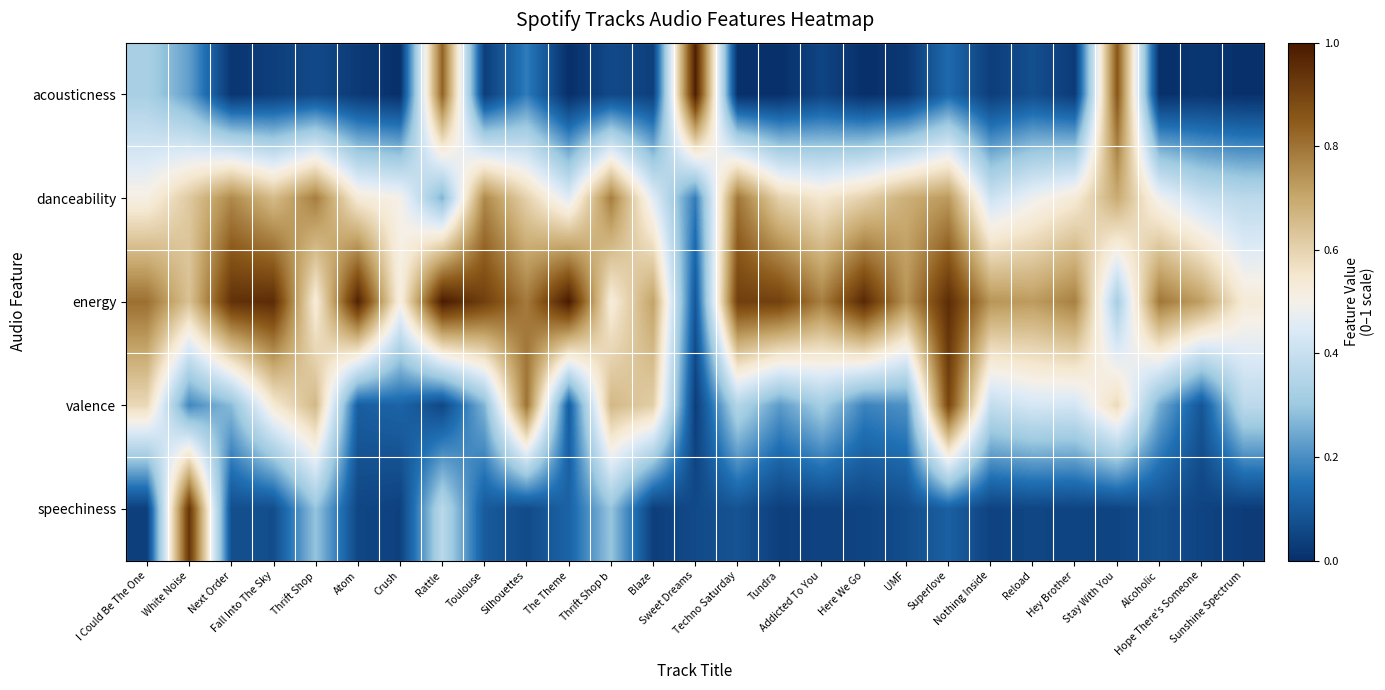

Reading left to right, what are all the values shown in this chart?

acousticness: I Could Be The One=0.3	White Noise=0.2	Next Order=0.0	Fall Into The Sky=0.0	Thrift Shop=0.1	Atom=0.0	Crush=0.0	Rattle=0.8	Toulouse=0.0	Silhouettes=0.2	The Theme=0.0	Thrift Shop b=0.1	Blaze=0.0	Sweet Dreams=1.0	Techno Saturday=0.0	Tundra=0.0	Addicted To You=0.0	Here We Go=0.0	UMF=0.0	Superlove=0.1	Nothing Inside=0.0	Reload=0.1	Hey Brother=0.0	Stay With You=0.9	Alcoholic=0.0	Hope There's Someone=0.0	Sunshine Spectrum=0.0
danceability: I Could Be The One=0.5	White Noise=0.6	Next Order=0.8	Fall Into The Sky=0.7	Thrift Shop=0.8	Atom=0.5	Crush=0.5	Rattle=0.3	Toulouse=0.8	Silhouettes=0.6	The Theme=0.5	Thrift Shop b=0.8	Blaze=0.5	Sweet Dreams=0.2	Techno Saturday=0.8	Tundra=0.6	Addicted To You=0.5	Here We Go=0.6	UMF=0.7	Superlove=0.7	Nothing Inside=0.4	Reload=0.5	Hey Brother=0.5	Stay With You=0.7	Alcoholic=0.5	Hope There's Someone=0.4	Sunshine Spectrum=0.4
energy: I Could Be The One=0.8	White Noise=0.6	Next Order=0.9	Fall Into The Sky=1.0	Thrift Shop=0.5	Atom=1.0	Crush=0.5	Rattle=1.0	Toulouse=0.9	Silhouettes=0.8	The Theme=1.0	Thrift Shop b=0.5	Blaze=0.7	Sweet Dreams=0.1	Techno Saturday=0.9	Tundra=0.9	Addicted To You=0.8	Here We Go=1.0	UMF=0.7	Superlove=1.0	Nothing Inside=0.7	Reload=0.7	Hey Brother=0.8	Stay With You=0.3	Alcoholic=0.8	Hope There's Someone=0.7	Sunshine Spectrum=0.5
valence: I Could Be The One=0.6	White Noise=0.2	Next Order=0.3	Fall Into The Sky=0.5	Thrift Shop=0.7	Atom=0.1	Crush=0.1	Rattle=0.1	Toulouse=0.3	Silhouettes=0.8	The Theme=0.1	Thrift Shop b=0.7	Blaze=0.6	Sweet Dreams=0.0	Techno Saturday=0.4	Tundra=0.2	Addicted To You=0.3	Here We Go=0.2	UMF=0.2	Superlove=0.9	Nothing Inside=0.4	Reload=0.4	Hey Brother=0.4	Stay With You=0.6	Alcoholic=0.3	Hope There's Someone=0.1	Sunshine Spectrum=0.4
speechiness: I Could Be The One=0.0	White Noise=0.9	Next Order=0.1	Fall Into The Sky=0.1	Thrift Shop=0.3	Atom=0.1	Crush=0.0	Rattle=0.4	Toulouse=0.1	Silhouettes=0.1	The Theme=0.1	Thrift Shop b=0.3	Blaze=0.0	Sweet Dreams=0.1	Techno Saturday=0.1	Tundra=0.0	Addicted To You=0.0	Here We Go=0.0	UMF=0.1	Superlove=0.1	Nothing Inside=0.0	Reload=0.1	Hey Brother=0.0	Stay With You=0.0	Alcoholic=0.1	Hope There's Someone=0.0	Sunshine Spectrum=0.0